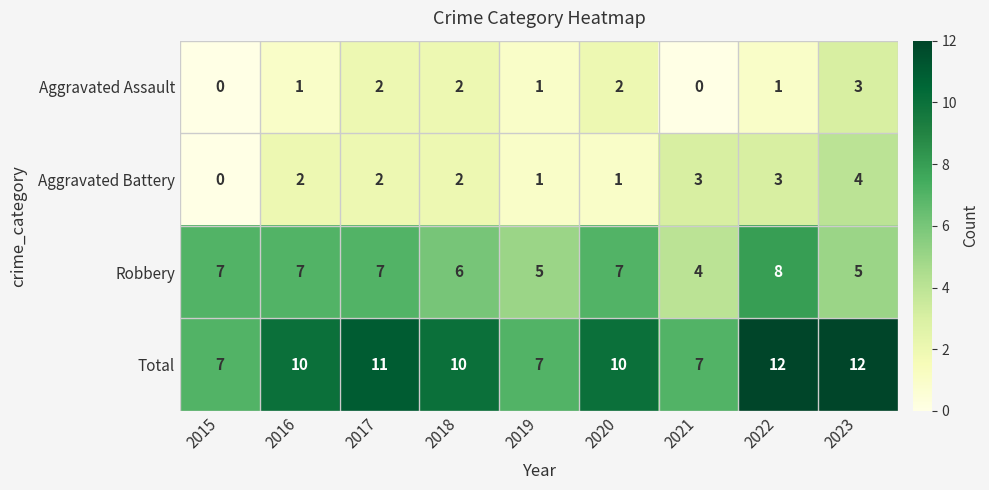

Which series has the widest spread of values?

Total